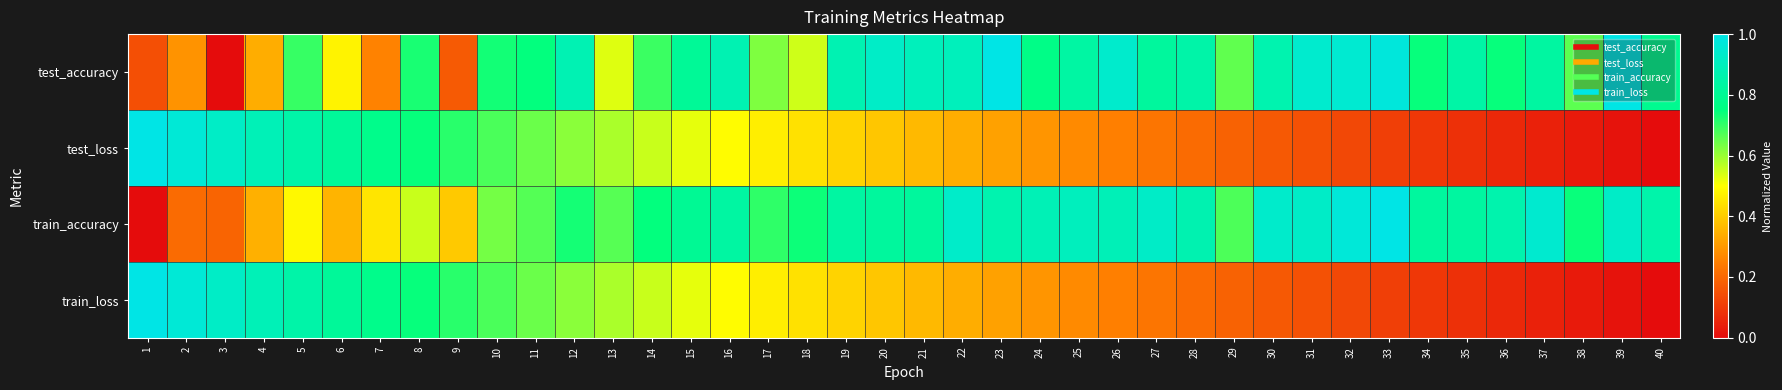

How many categories are shown in the chart?

40